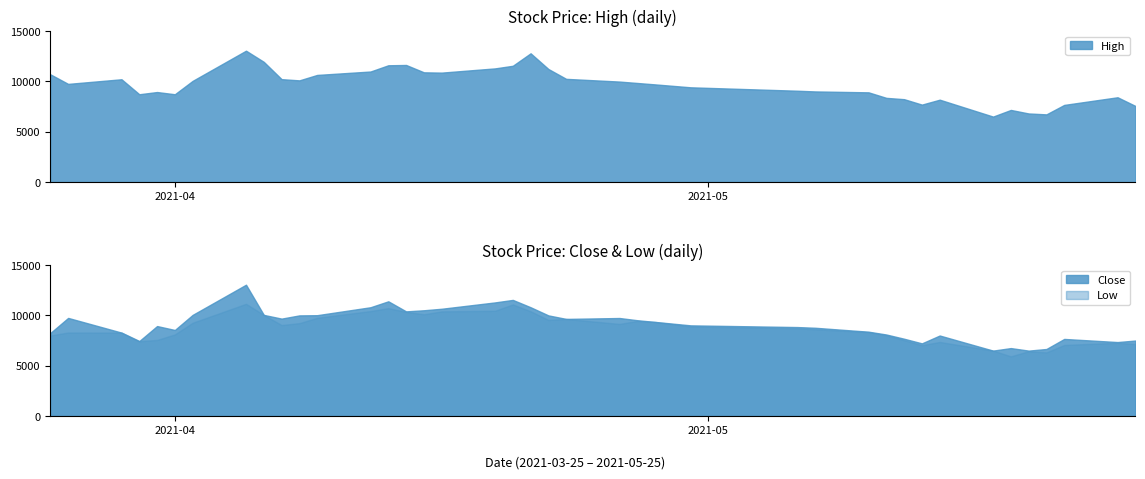

True or false: Low has more than 2 interior local peaks.

True